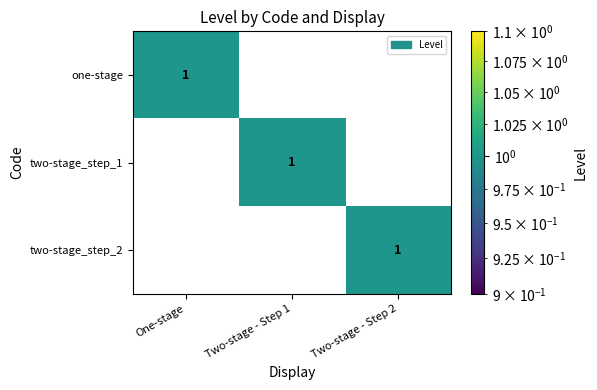

What is the spread (max minus min) of values at One-stage?

1